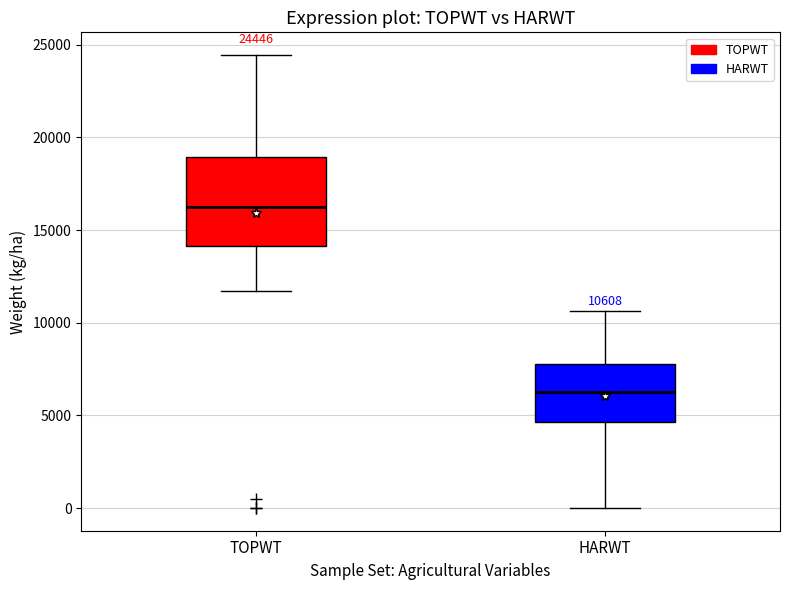

Which box's median line is the highest?

TOPWT